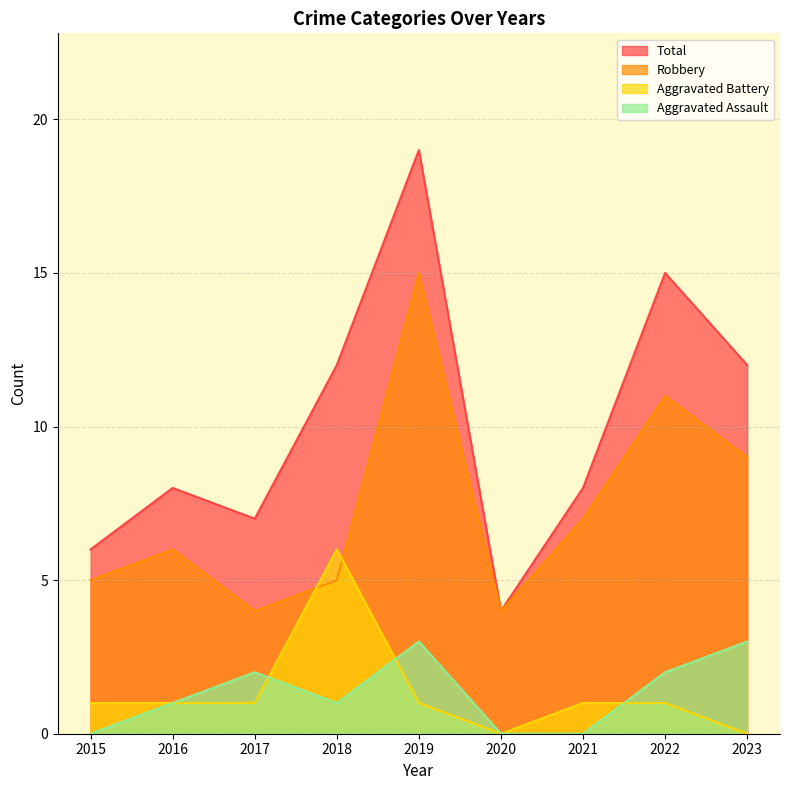

True or false: Aggravated Assault and Aggravated Battery intersect in this chart.

True